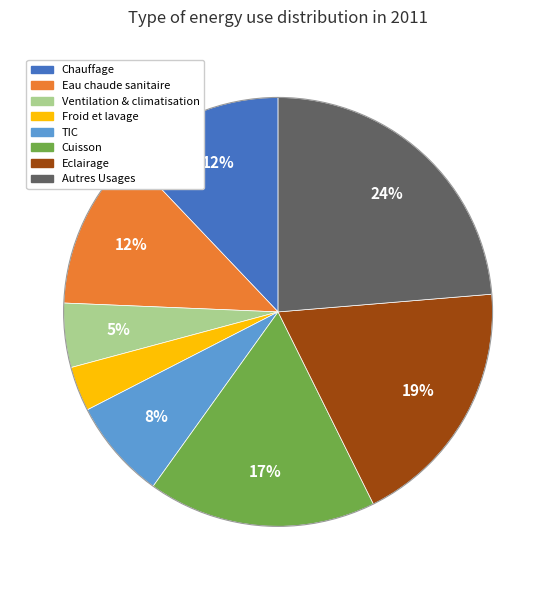

Count the number of slices in the pie.

8